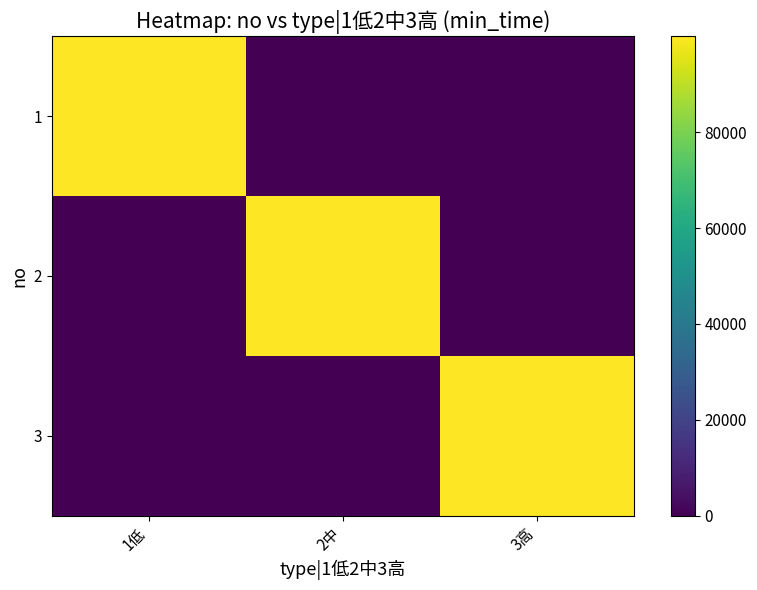

The value of 1 at 3高 is 0. True or false?

True